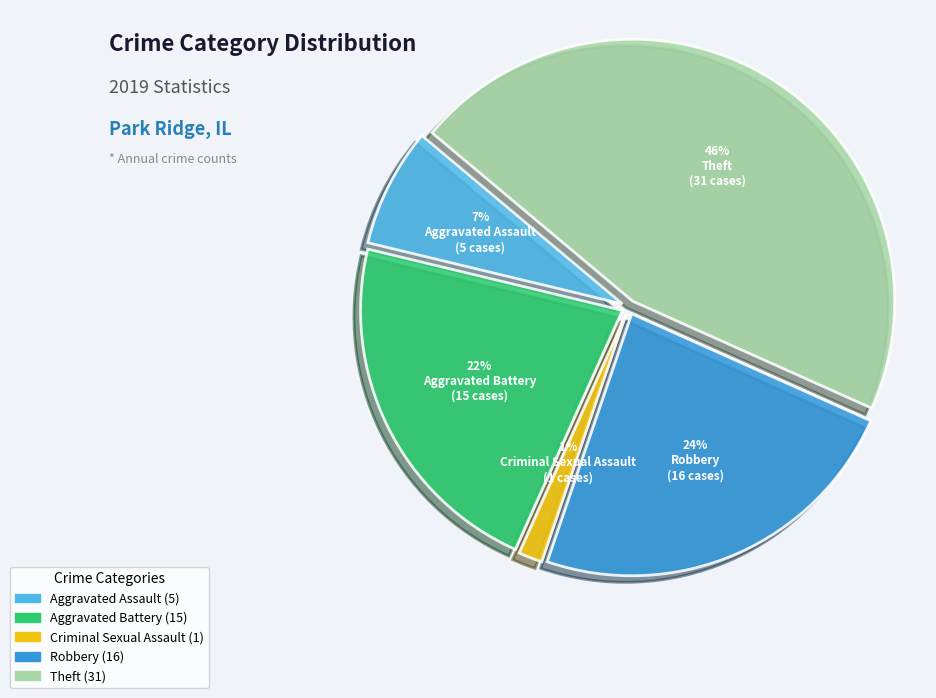

To the nearest percent, what is the average slice percentage?

20%